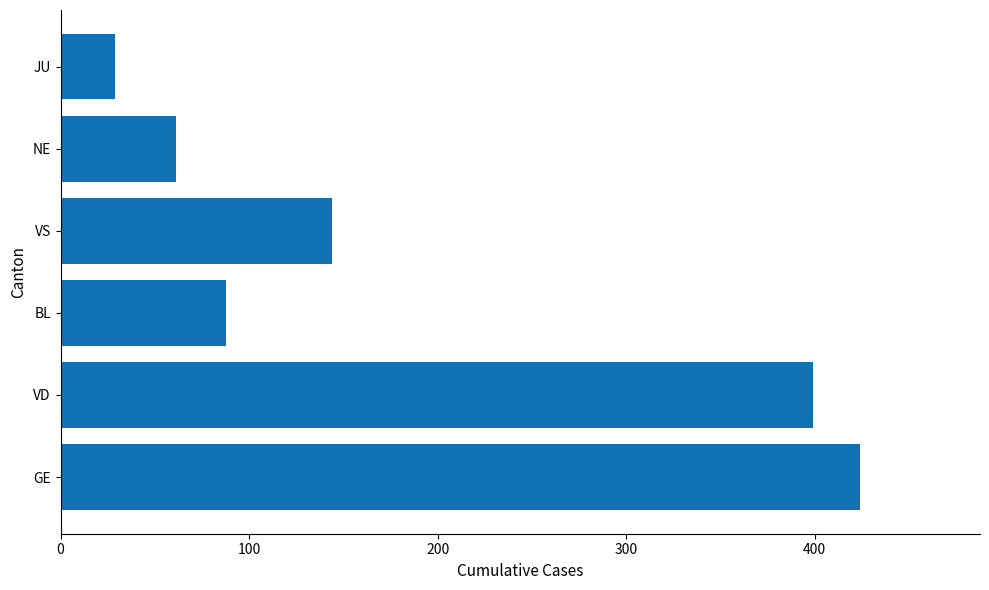

How many data points are less than 144?

3